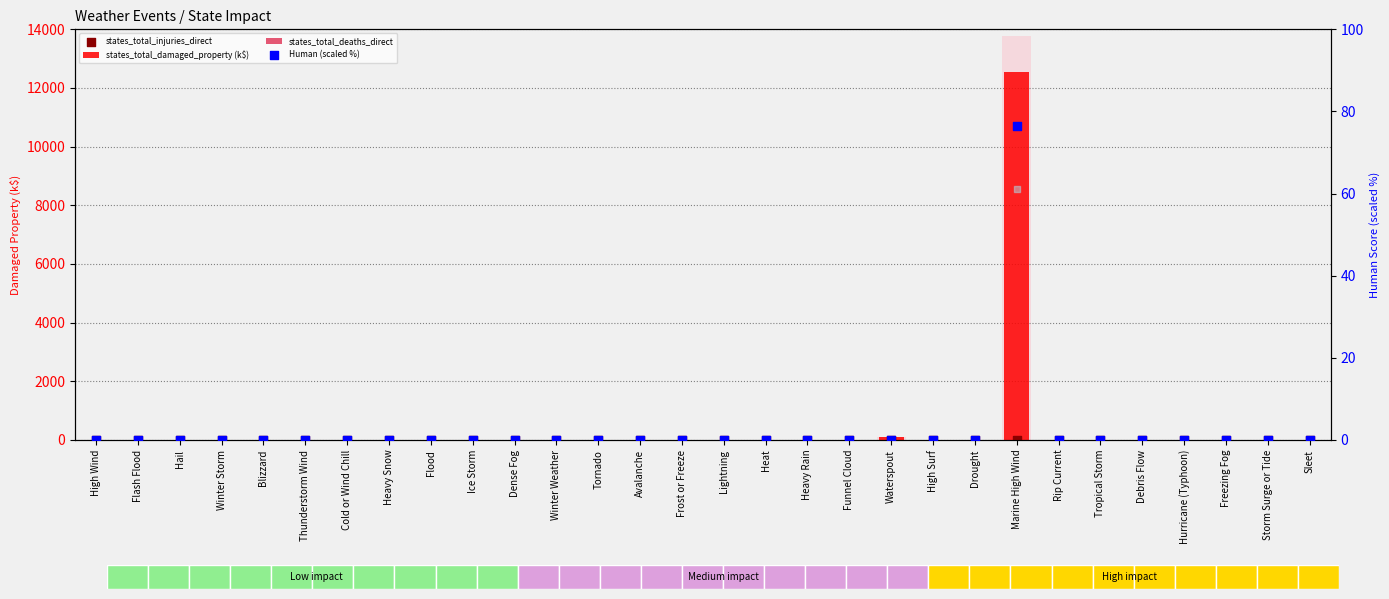

Which series reaches the maximum Y coordinate?

states_total_damaged_property (k$)